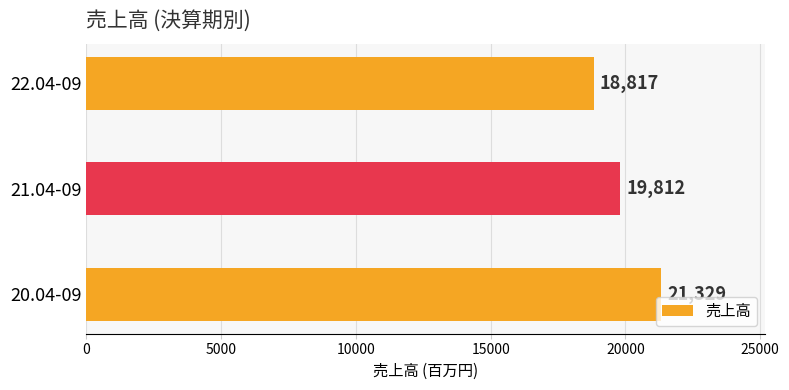

At which label is the value closest to 20073?

21.04-09